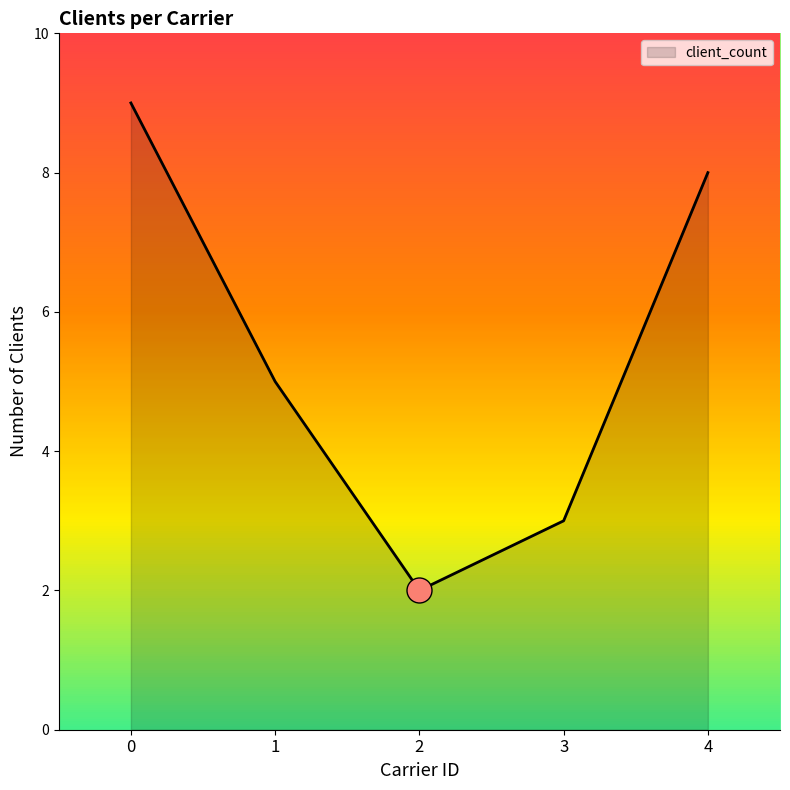

How many lines are shown in the chart?

1